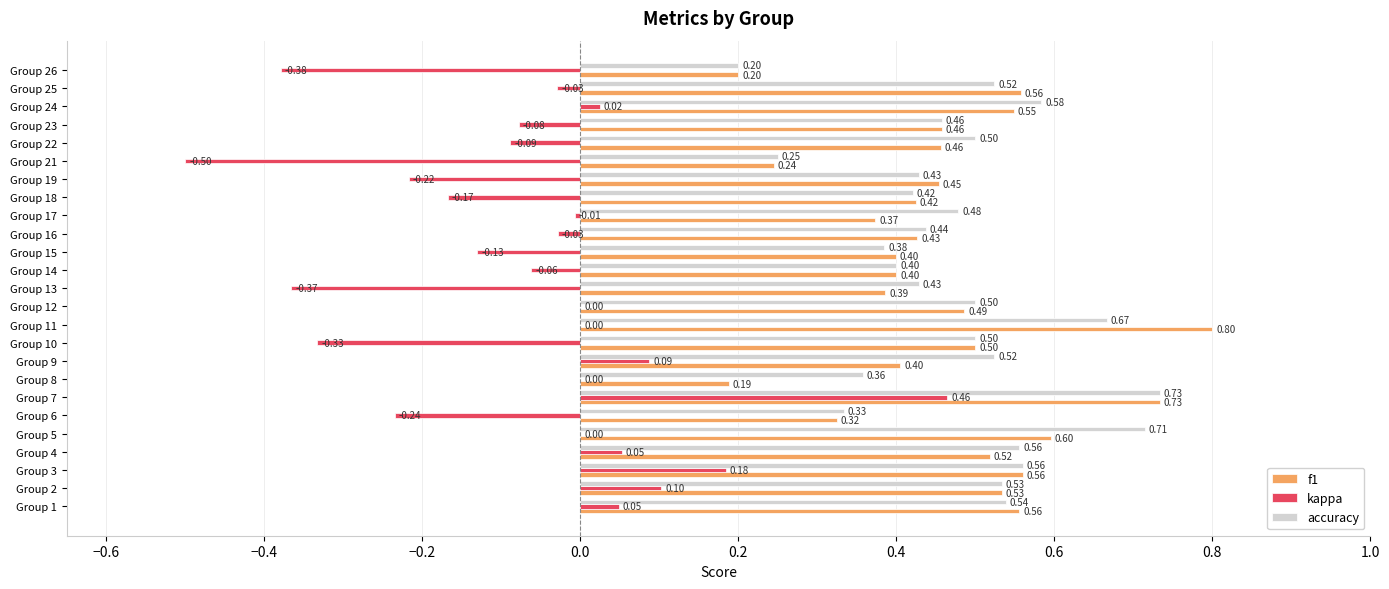

Which series has the largest total across all categories?

accuracy